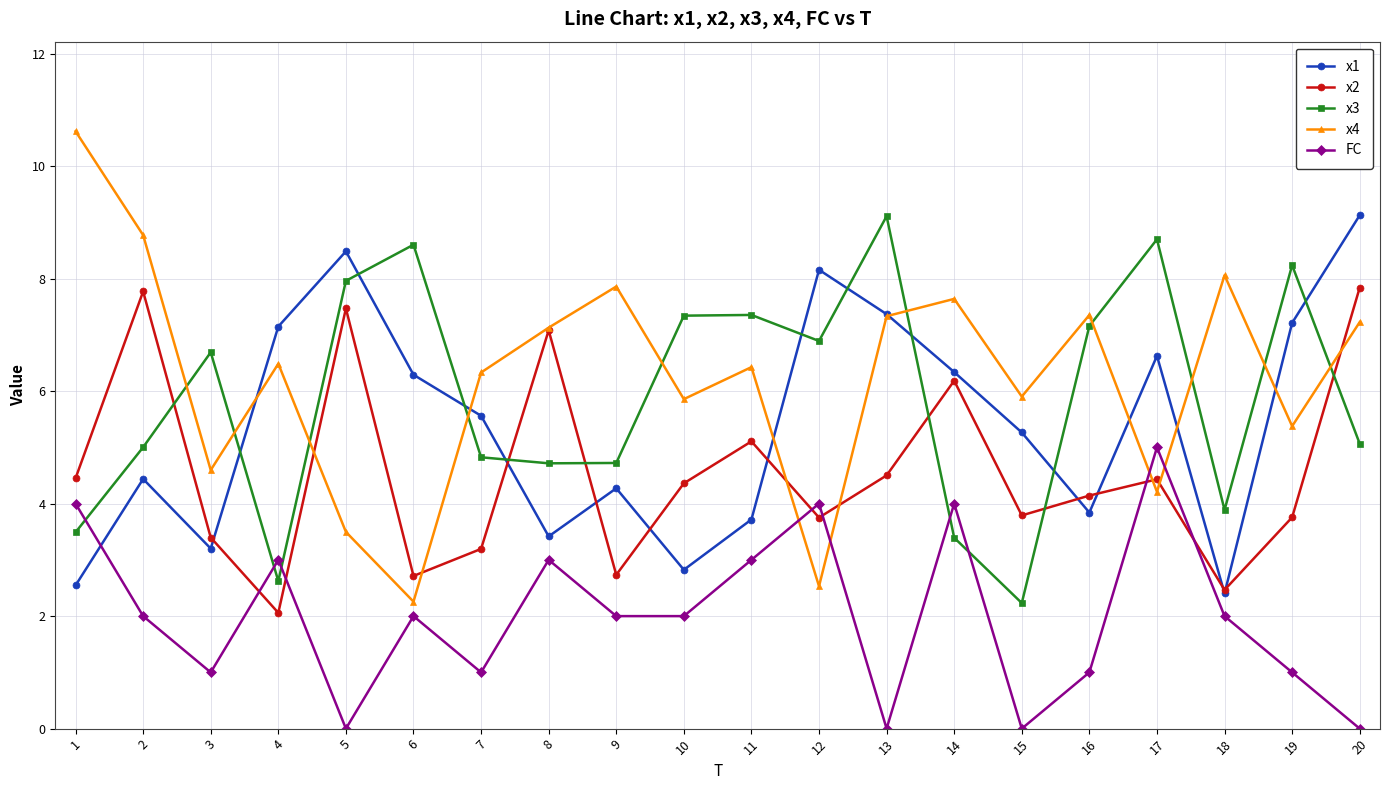

Which category has the highest value in the FC series?

17